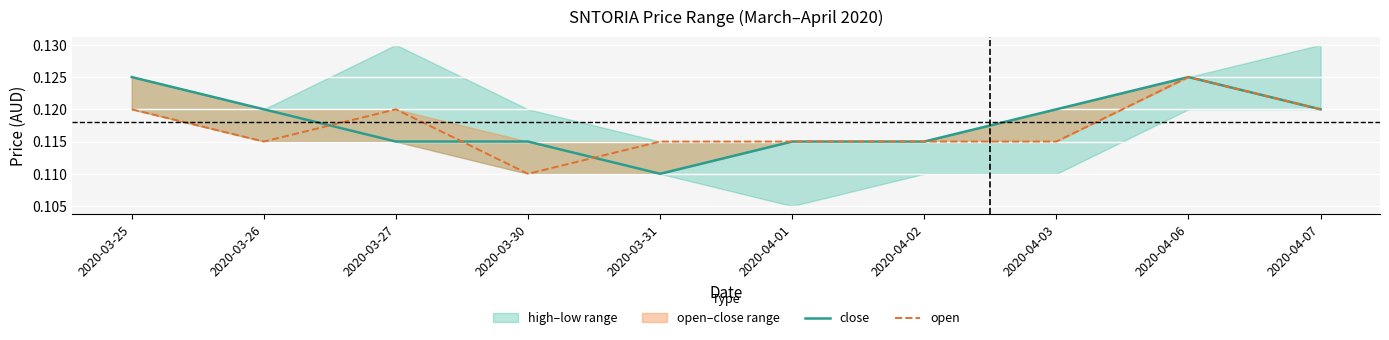

The open series shows 0.1 at 2020-03-25. True or false?

True